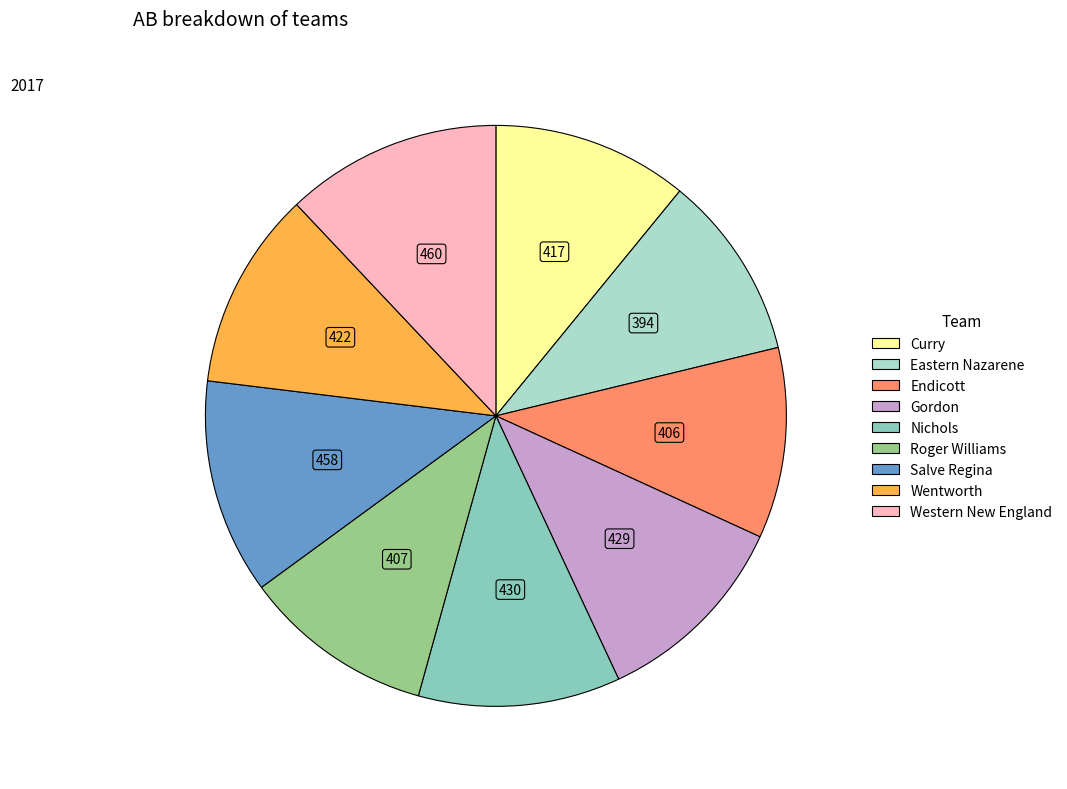

Combined, do Eastern Nazarene and Curry account for over 50%?

No